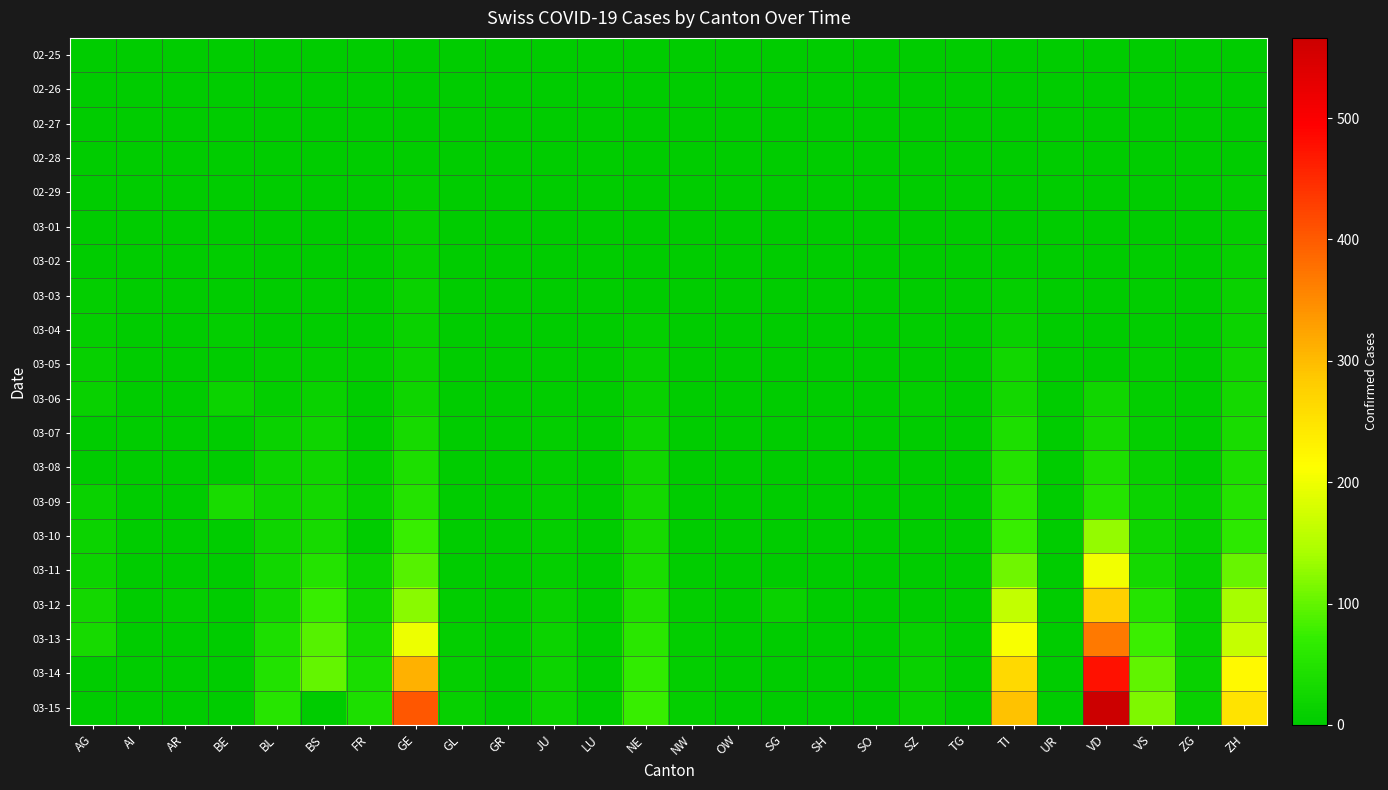

At SH, list the series in order from largest to smallest.

03-11, 03-12, 03-13, 03-14, 03-15, 02-25, 02-26, 02-27, 02-28, 02-29, 03-01, 03-02, 03-03, 03-04, 03-05, 03-06, 03-07, 03-08, 03-09, 03-10